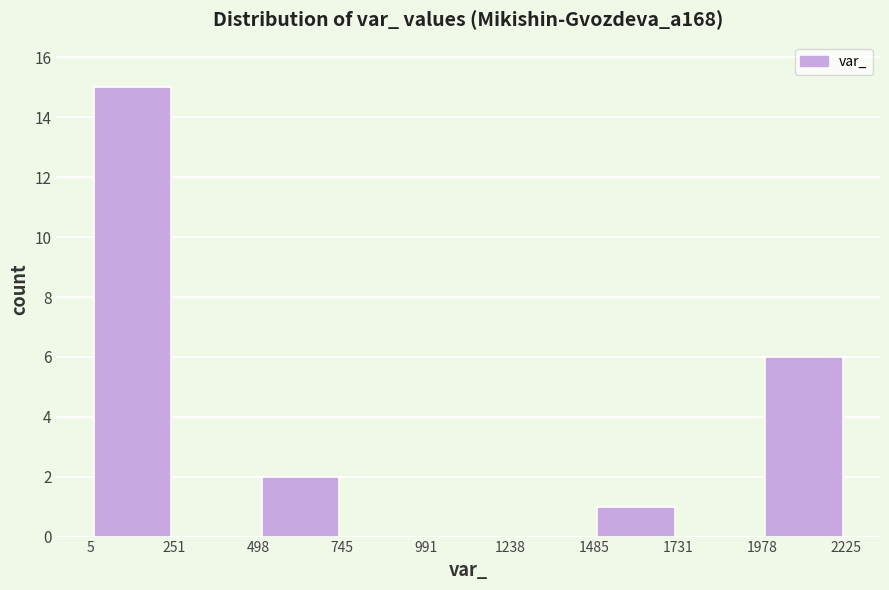

Which range on the x-axis has the tallest bar?

5 to 251